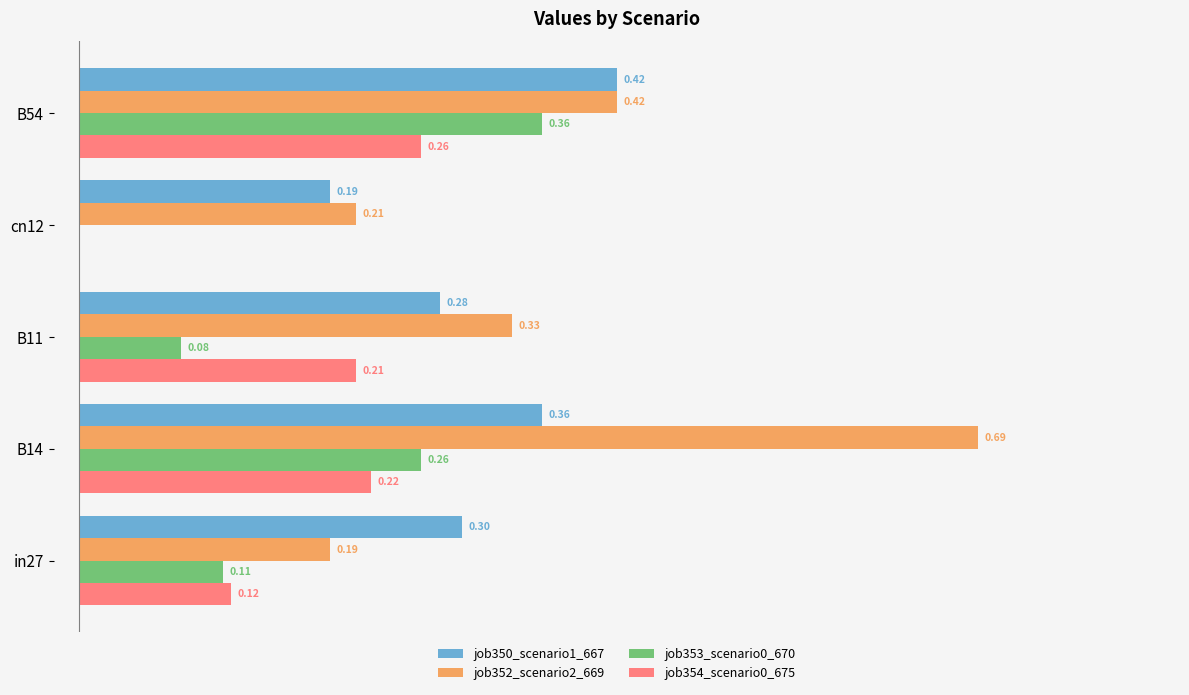

What are all the series names shown in the legend?

job350_scenario1_667, job352_scenario2_669, job353_scenario0_670, job354_scenario0_675